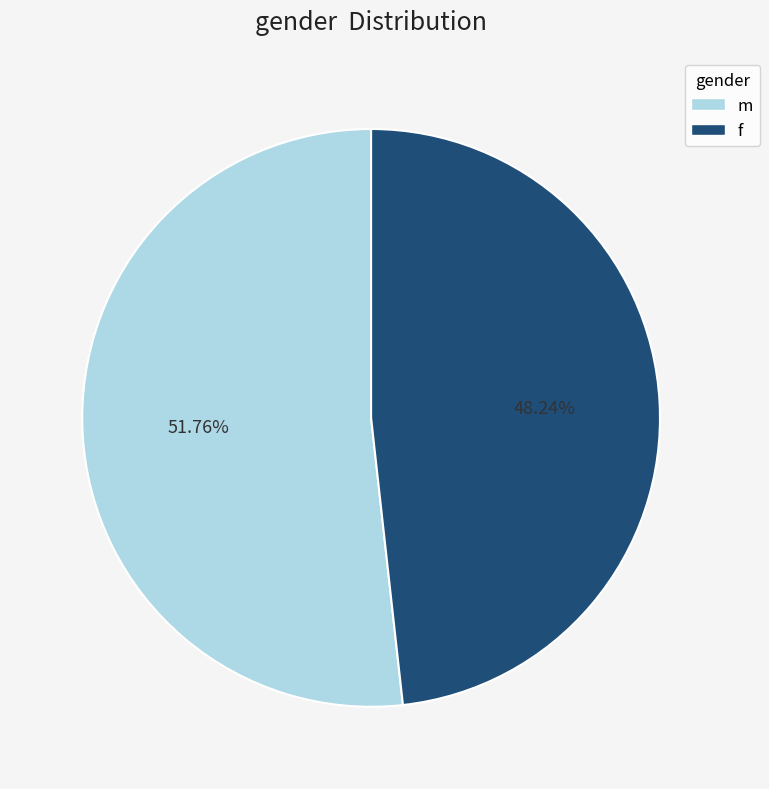

What percentage is NOT represented by m?

48.2%